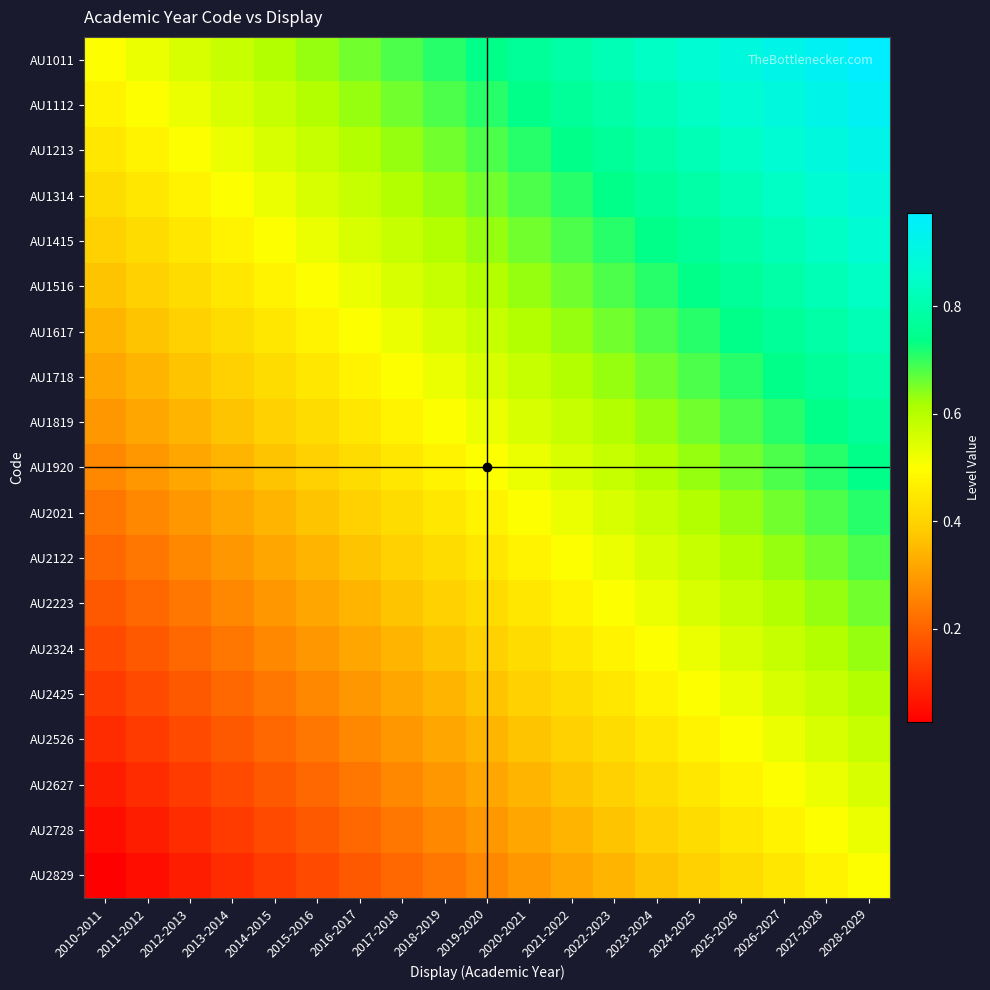

Which has a higher value, 2012-2013 or 2020-2021?

2020-2021